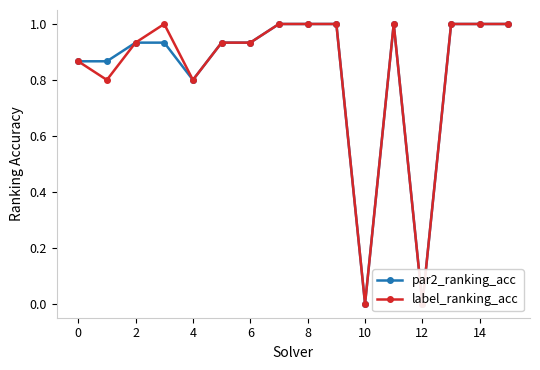

What is the average value of the par2_ranking_acc series?

0.8